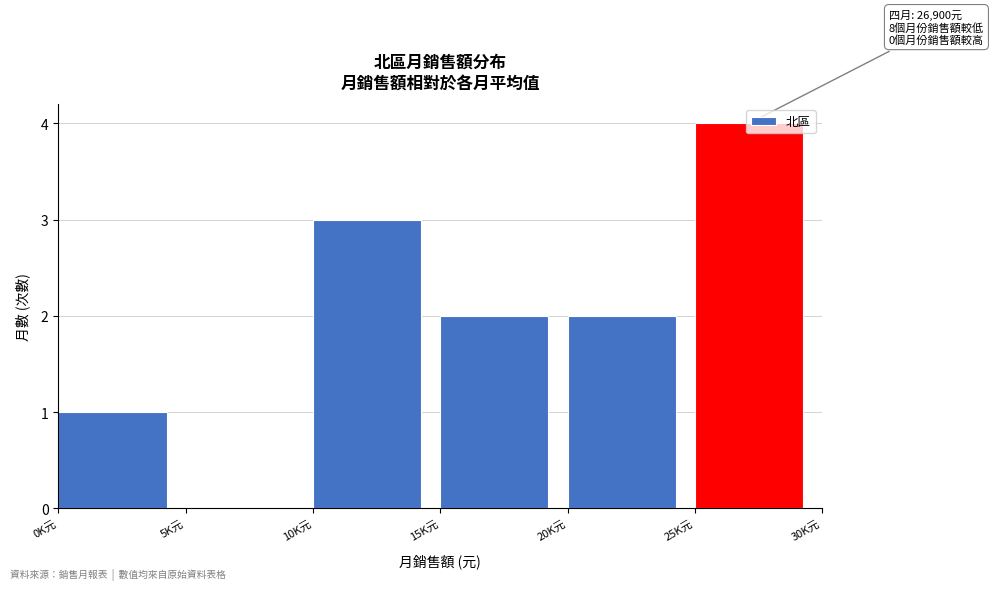

What is the change in value from 10K元 to 25K元?

+1